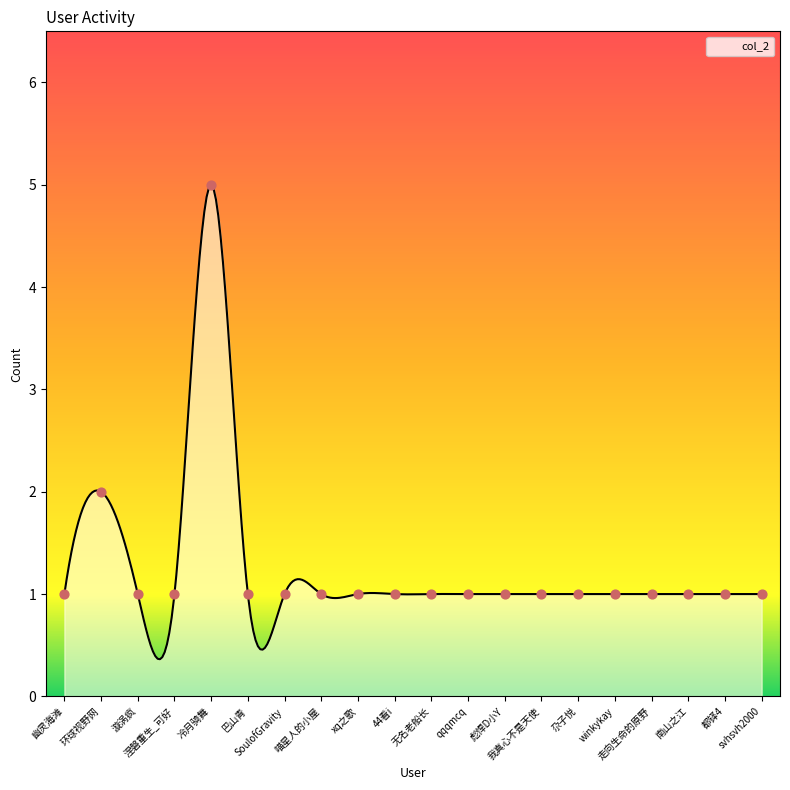

Approximately how many times larger is the value at SoulofGravity compared to 涅磐重生_可好?

1.0